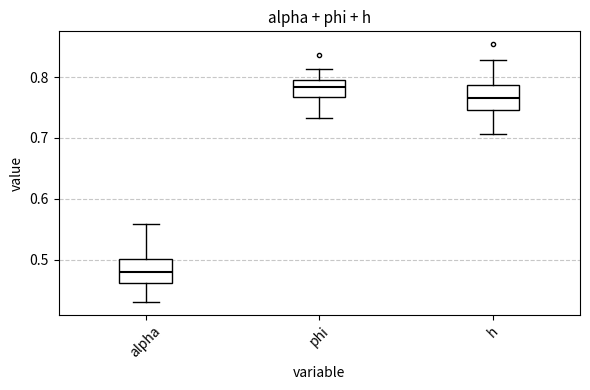

Reading left to right, transcribe this box plot: for each box, give where its median line is, the range the box spans, and where its two whiskers end, as read against the y-axis. The values are not printed on the chart, so give them approximately, as read against the axis.

alpha: median 0.48, box 0.46 to 0.50, whiskers 0.43 to 0.56
phi: median 0.78, box 0.77 to 0.79, whiskers 0.73 to 0.81
h: median 0.77, box 0.75 to 0.79, whiskers 0.71 to 0.83